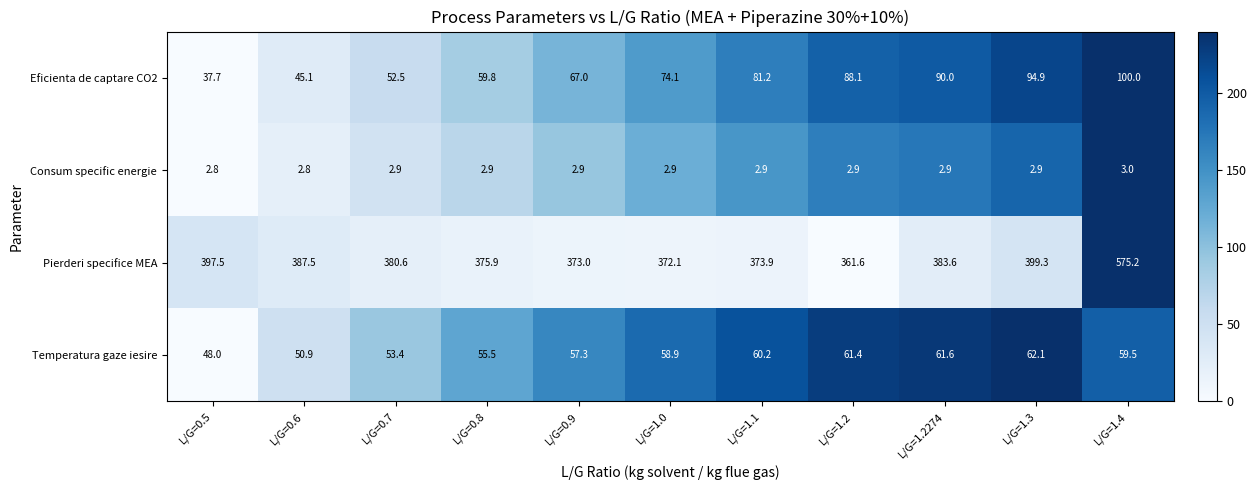

At how many categories does at least one series exceed 114?

11